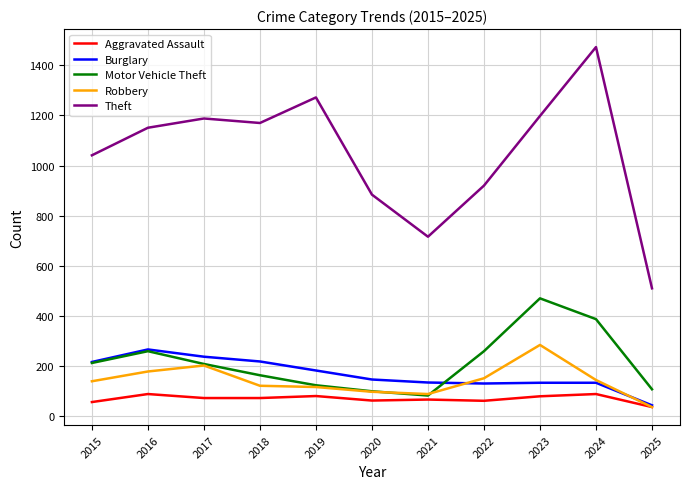

At which category does the chart reach its peak across all series?

2024